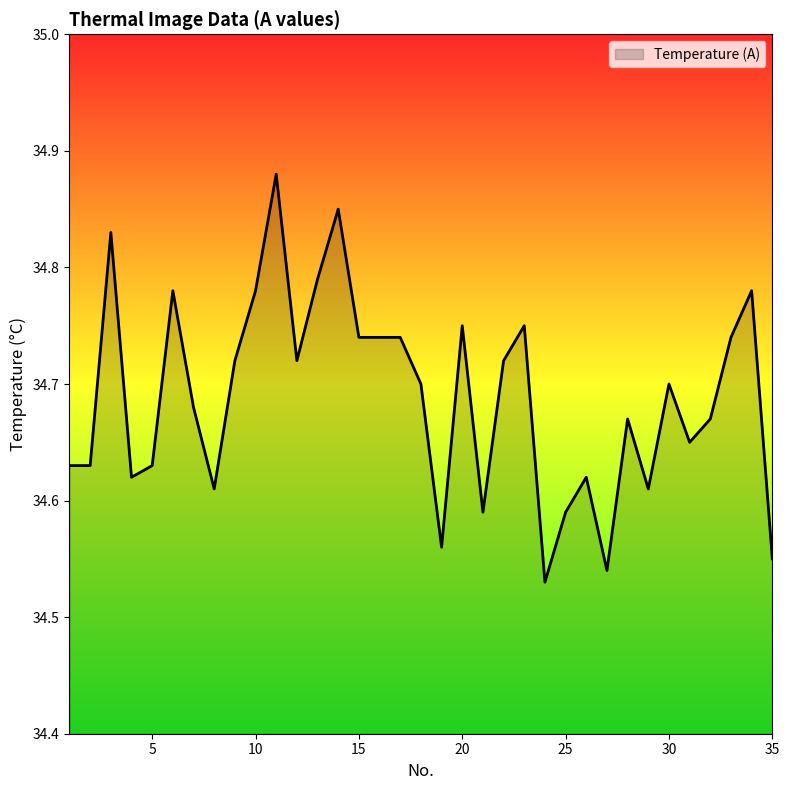

How many lines are shown in the chart?

1